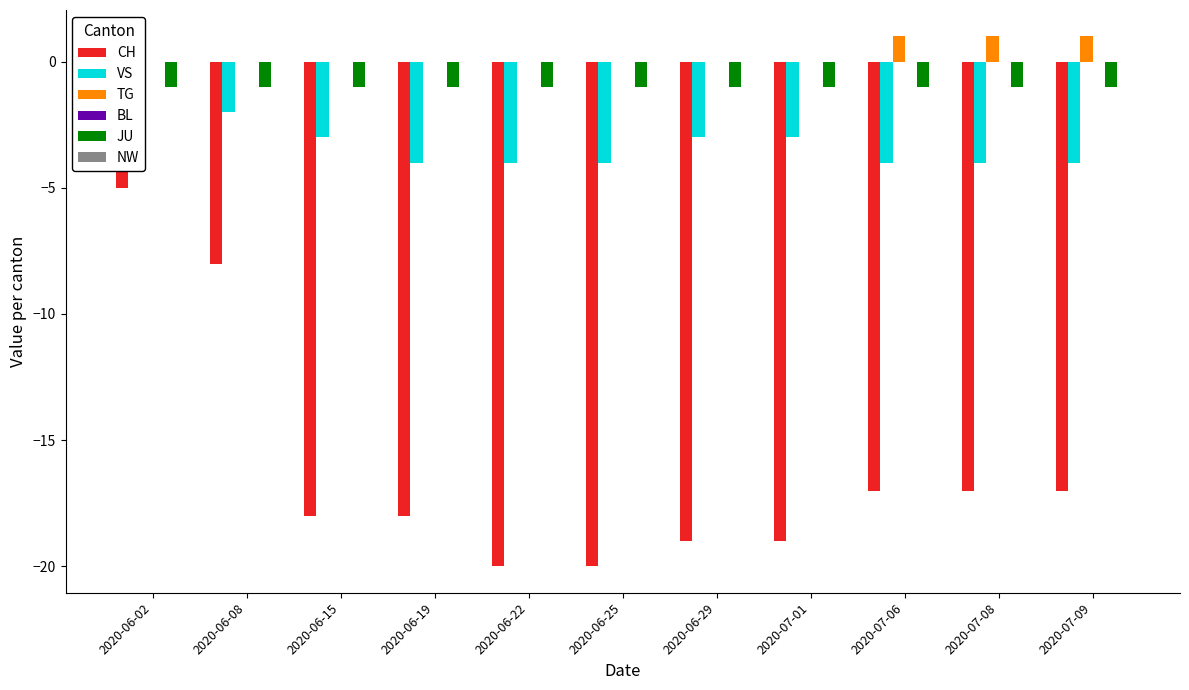

At which label does BL reach its peak?

2020-06-02